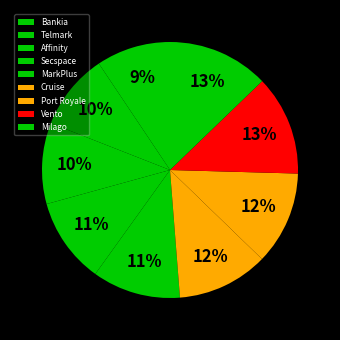

What is the smallest slice in the pie chart?

Bankia